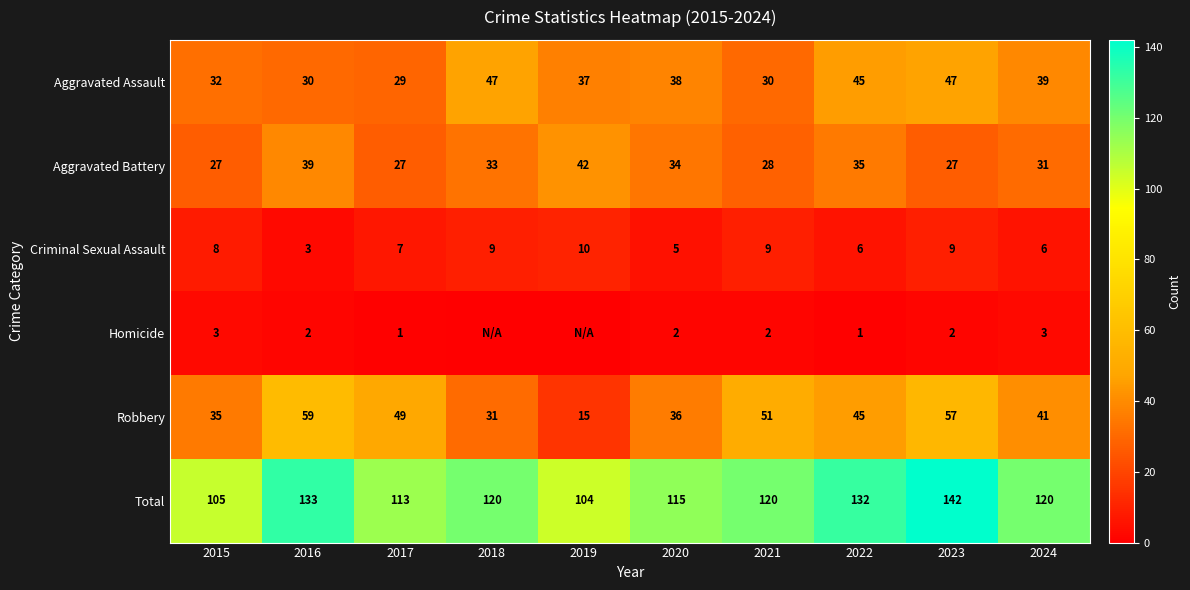

What is the difference between the highest and lowest values at 2019?

104